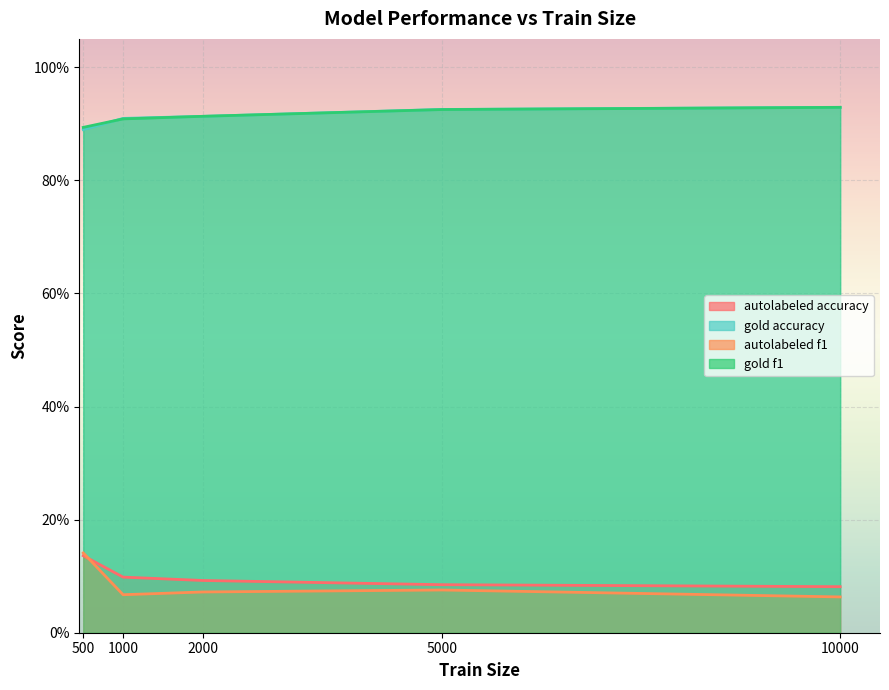

What is the value of the autolabeled_accuracy point at the 4th from the left?

0.1